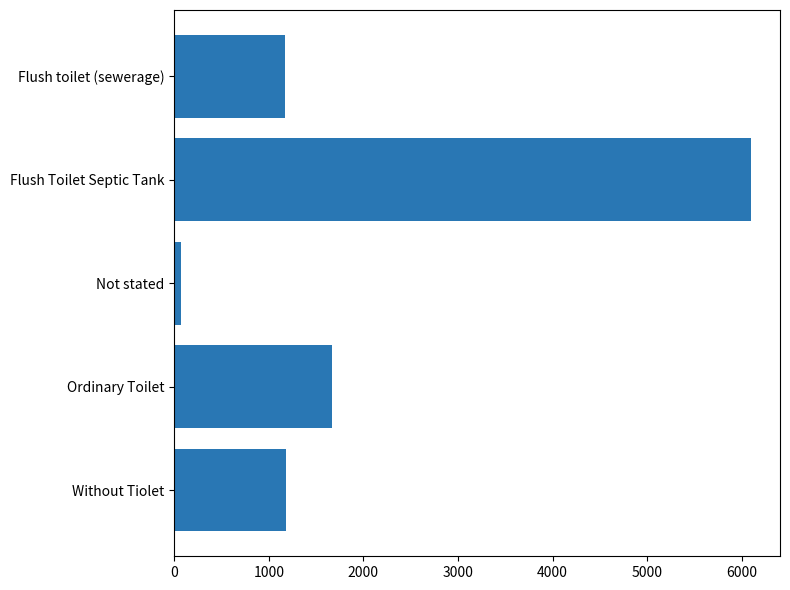

What is the sum of the values at Flush toilet (sewerage) and Ordinary Toilet?

2841